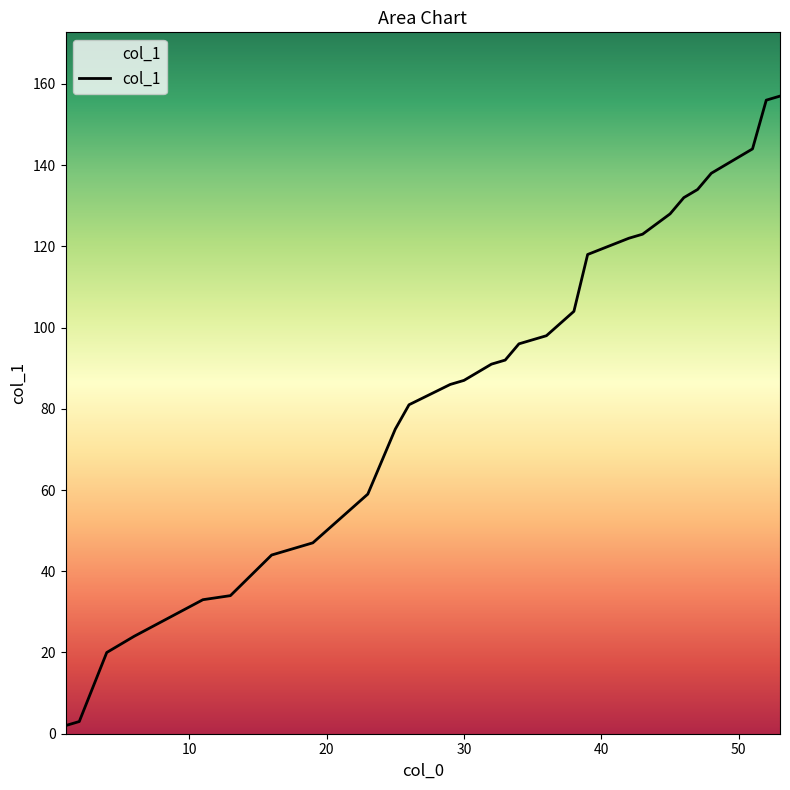

What is the maximum value shown in the chart?

157